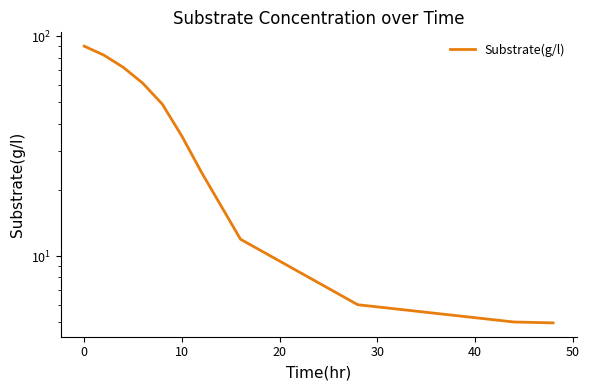

Count the number of data series in this chart.

1